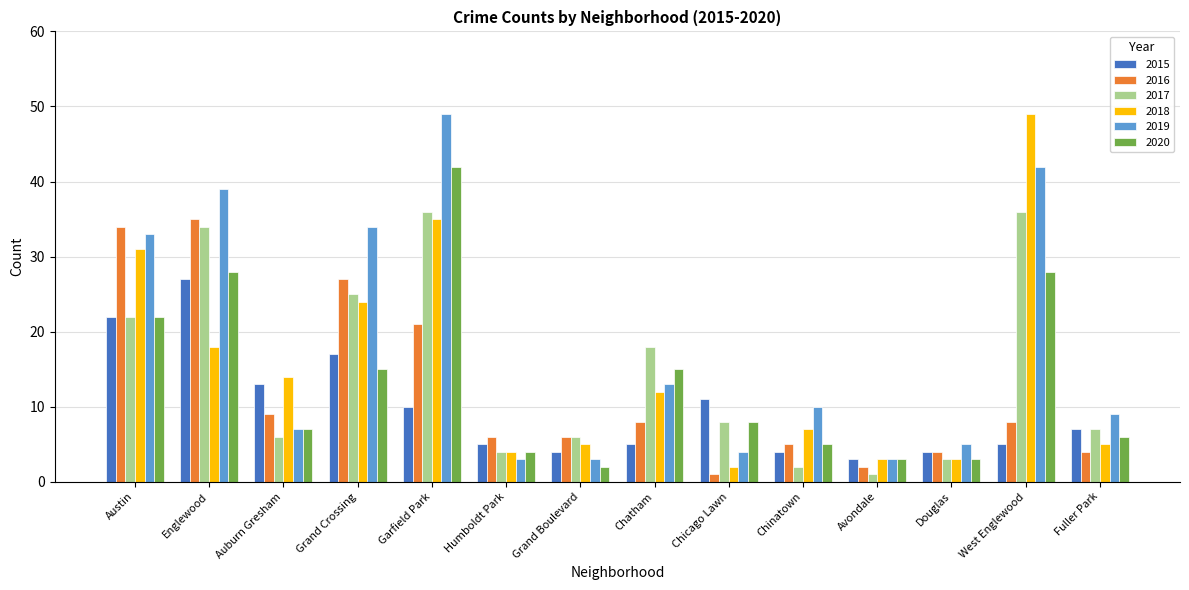

Reading left to right, what are all the values shown in this chart?

2015: 22	27	13	17	10	5	4	5	11	4	3	4	5	7
2016: 34	35	9	27	21	6	6	8	1	5	2	4	8	4
2017: 22	34	6	25	36	4	6	18	8	2	1	3	36	7
2018: 31	18	14	24	35	4	5	12	2	7	3	3	49	5
2019: 33	39	7	34	49	3	3	13	4	10	3	5	42	9
2020: 22	28	7	15	42	4	2	15	8	5	3	3	28	6